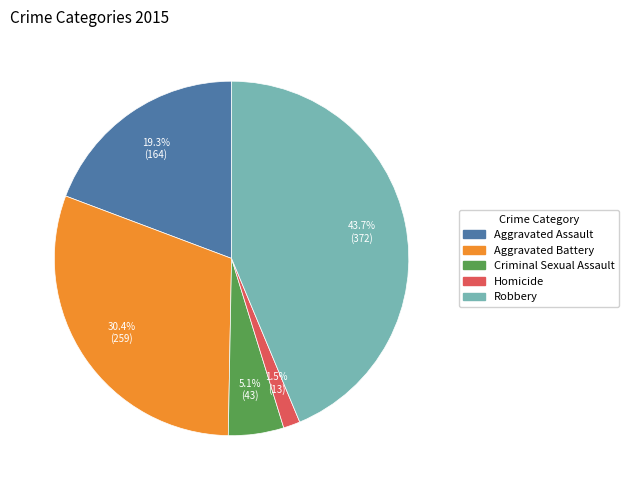

Which category has the biggest portion of the pie?

Robbery